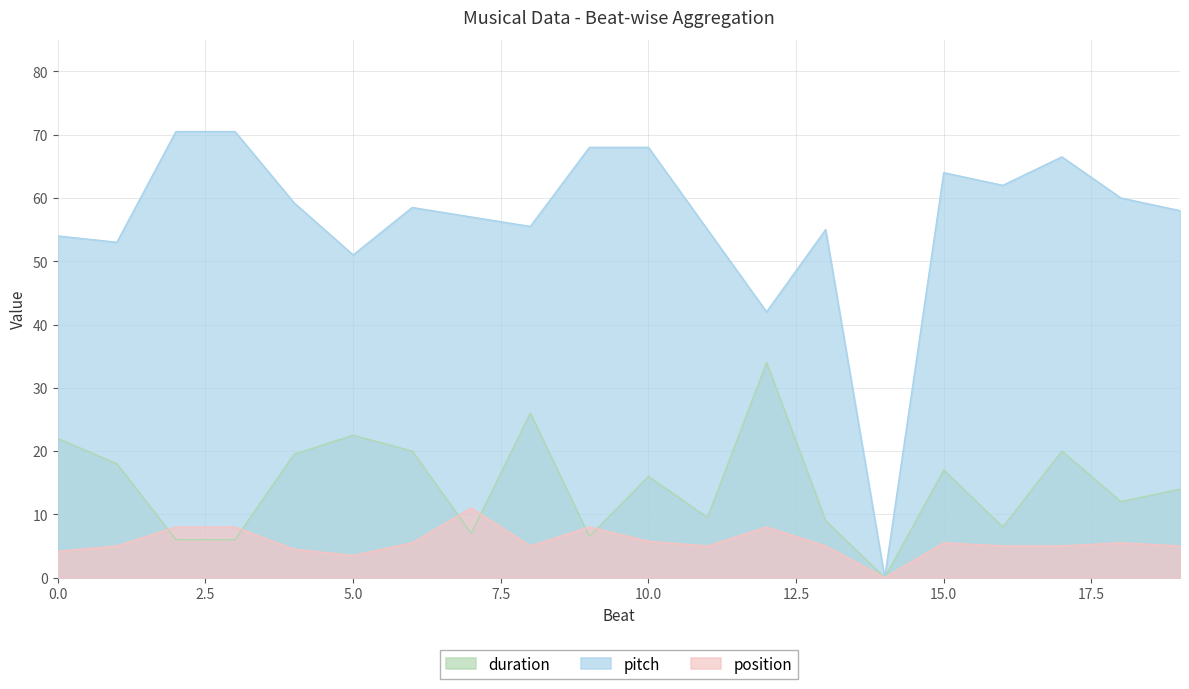

Reading left to right, extract all data points from this chart.

duration: 22.0	18.0	6.0	6.0	19.5	22.5	20.0	7.0	26.0	6.5	16.0	9.5	34.0	9.0	0.0	17.0	8.0	20.0	12.0	14.0
pitch: 54.0	53.0	70.5	70.5	59.2	51.0	58.5	57.0	55.5	68.0	68.0	55.0	42.0	55.0	0.0	64.0	62.0	66.5	60.0	58.0
position: 4.2	5.0	8.0	8.0	4.5	3.5	5.5	11.0	5.0	8.0	5.8	5.0	8.0	5.0	0.0	5.5	5.0	5.0	5.5	5.0